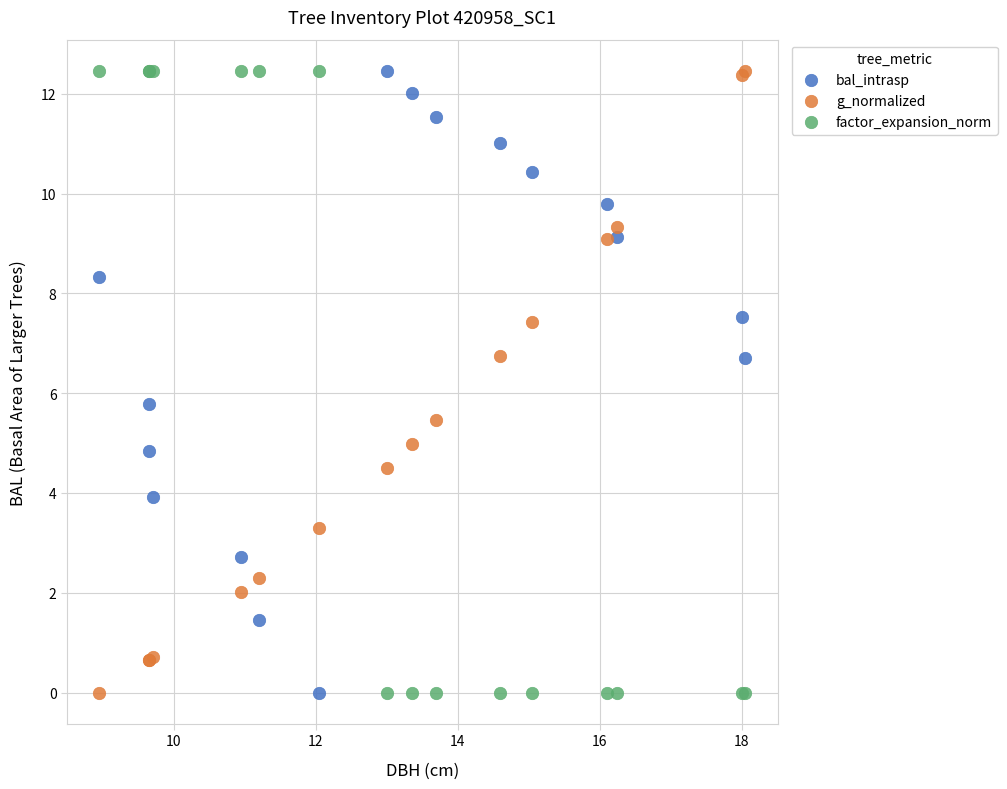

What are all the series names shown in the legend?

bal_intrasp, g_normalized, factor_expansion_norm